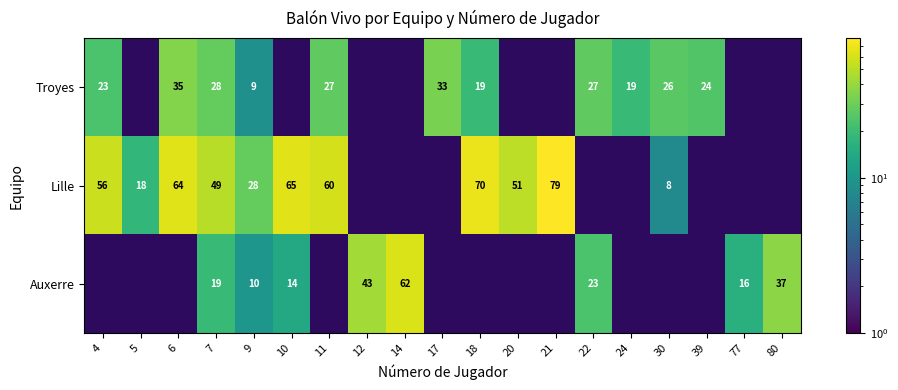

True or false: Troyes has a value of 23 at 4.

True